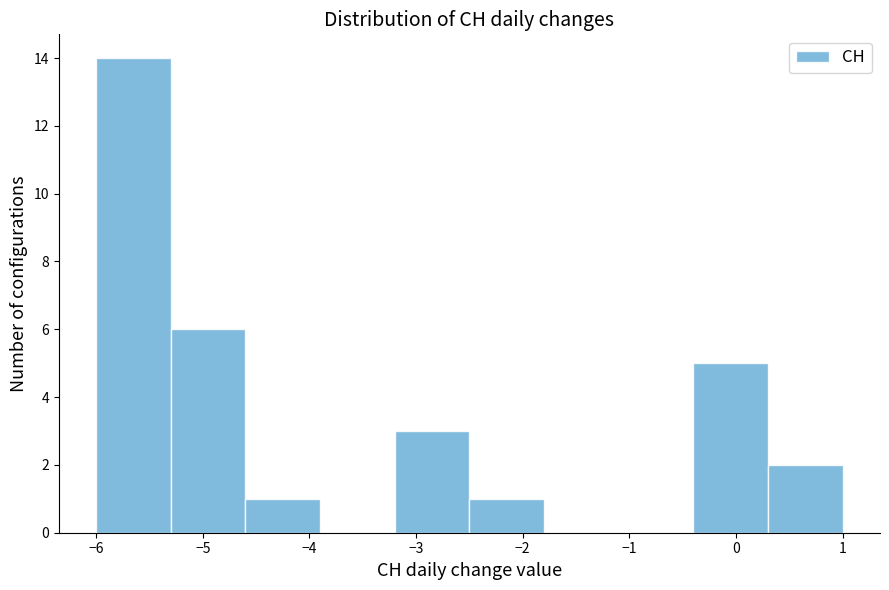

Which range on the x-axis has the tallest bar?

-6.0 to -5.3